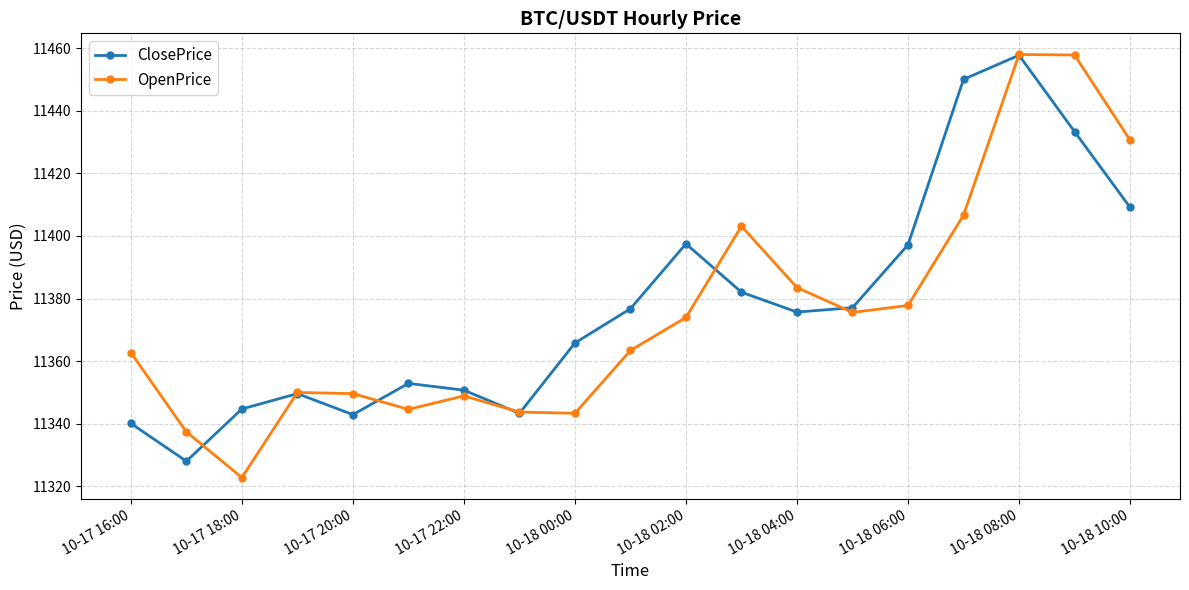

What is the average value of the ClosePrice series?

11377.6